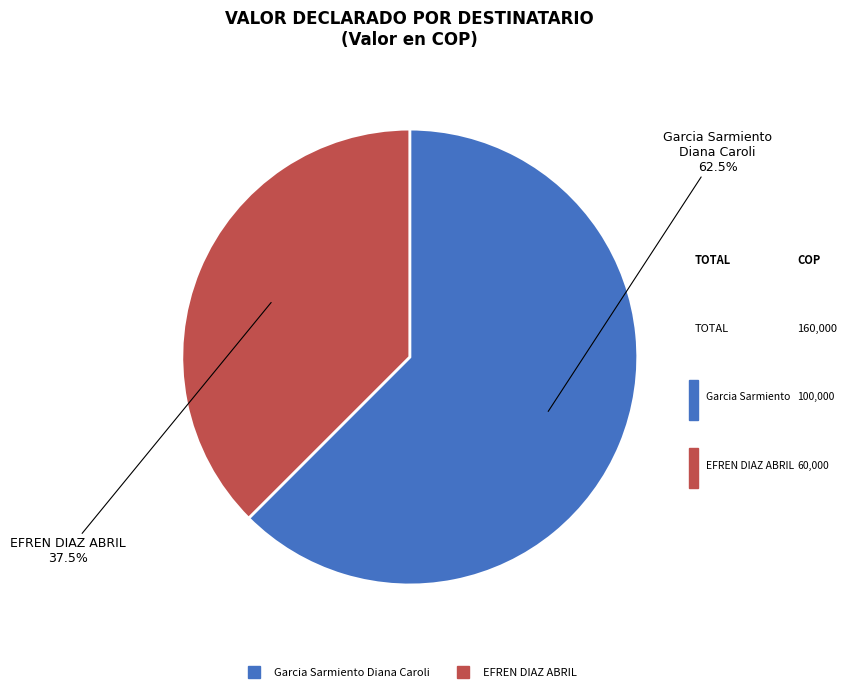

Which slice represents more than half of the pie?

Garcia Sarmiento Diana Caroli